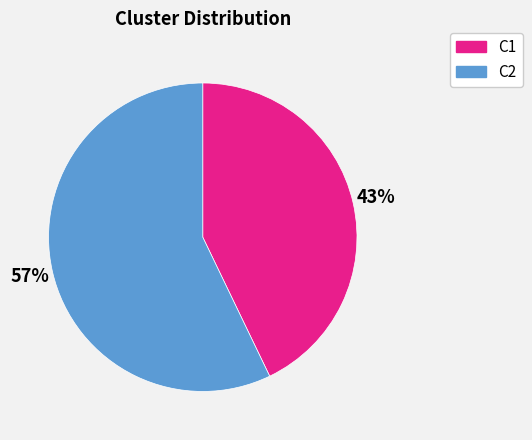

To the nearest percent, what portion does C2 represent?

57%